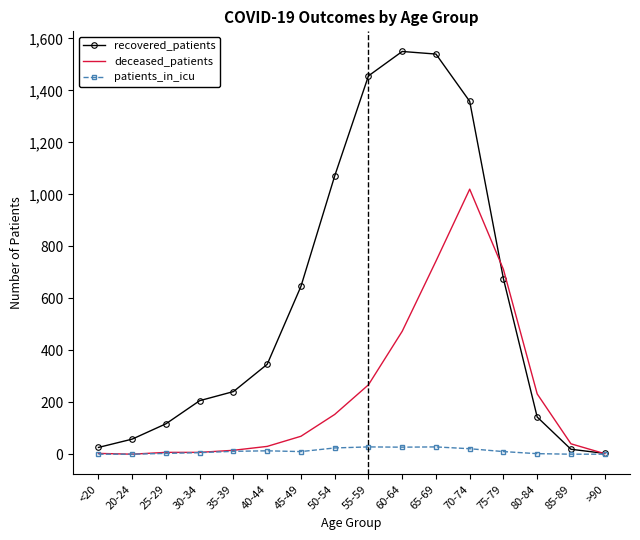

What is the sum of the deceased_patients values at 30-34 and 45-49?

76